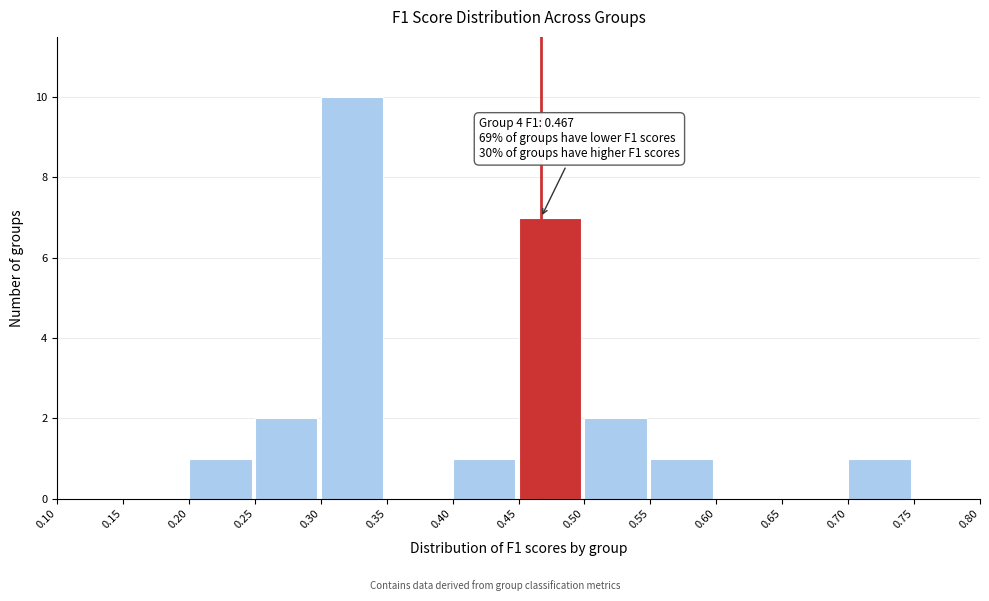

Over which range of the x-axis is the bar tallest?

0.30 to 0.35